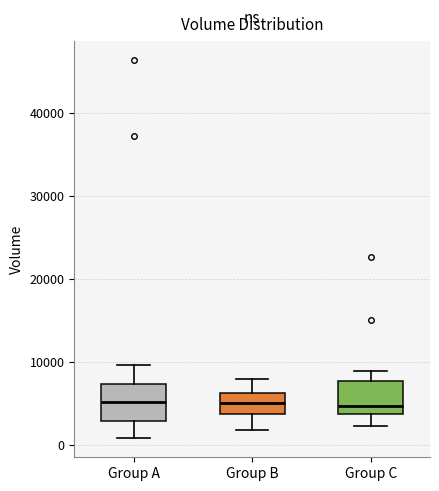

Reading left to right, transcribe this box plot: for each box, give where its median line is, the range the box spans, and where its two whiskers end, as read against the y-axis. The values are not printed on the chart, so give them approximately, as read against the axis.

Group A: median 5000, box 3000 to 7000, whiskers 1000 to 10000
Group B: median 5000, box 4000 to 6000, whiskers 2000 to 8000
Group C: median 5000, box 4000 to 8000, whiskers 2000 to 9000